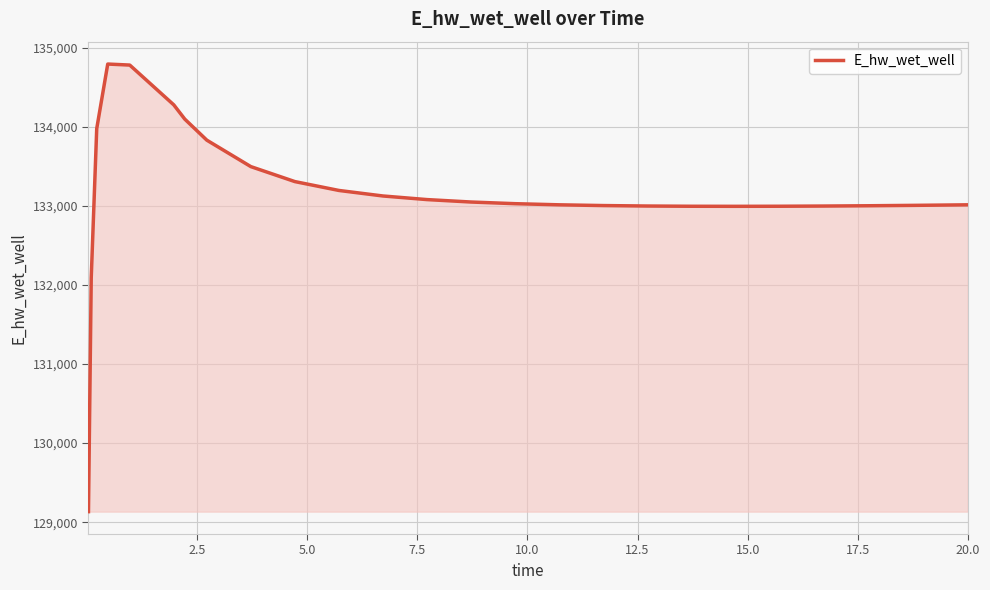

What is the smallest value displayed?

129132.8